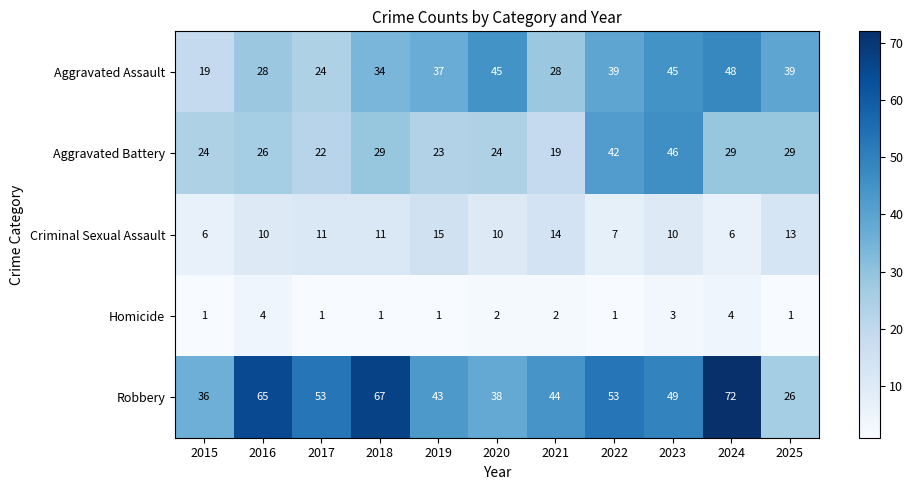

At how many categories does at least one series exceed 22?

11